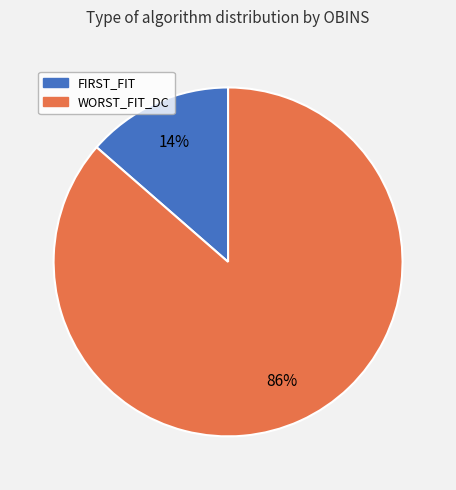

To the nearest percent, what percentage of the pie is FIRST_FIT?

14%